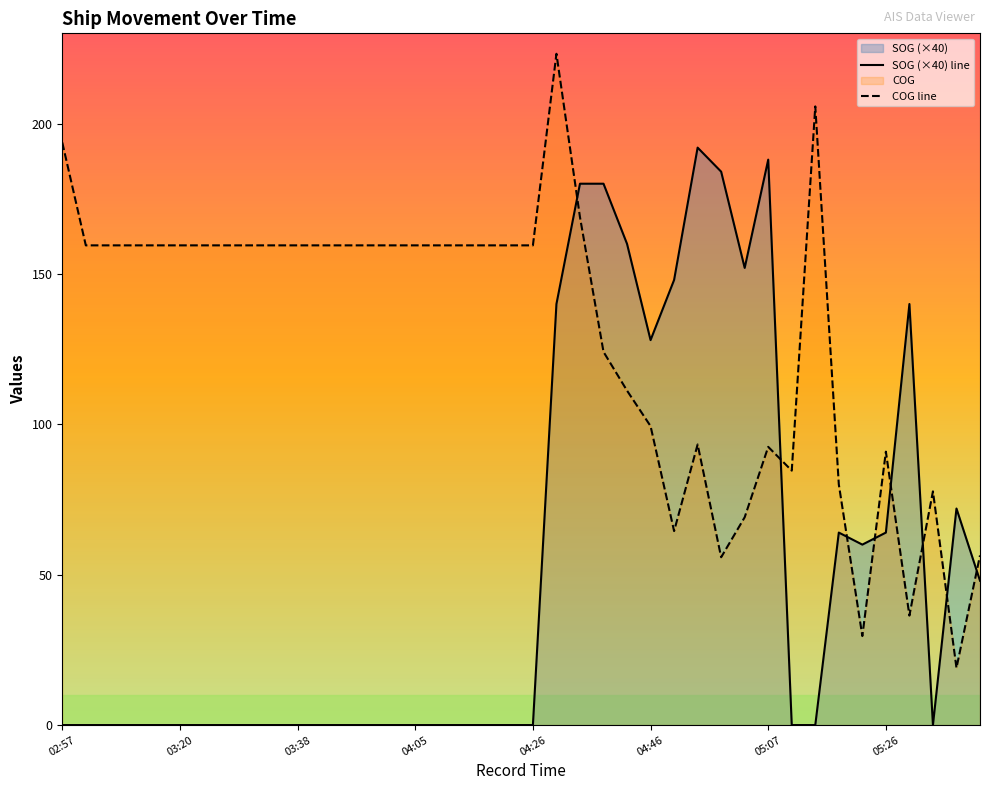

What is the maximum value for COG line?

223.2